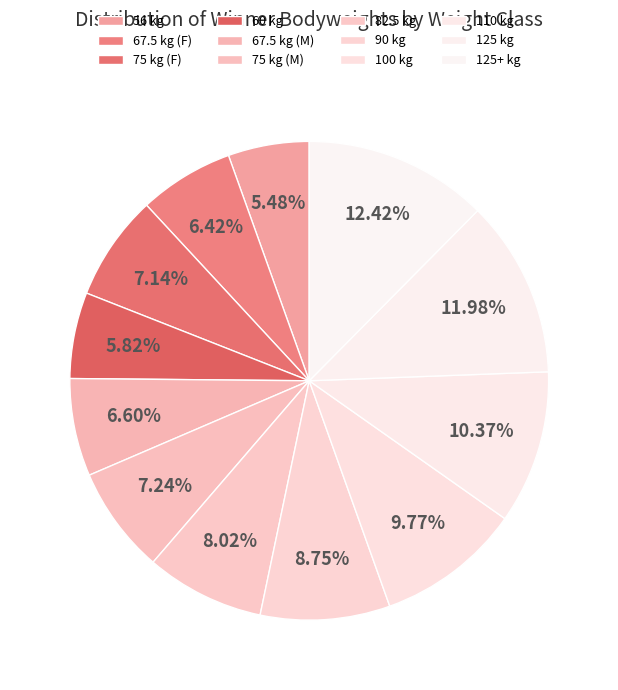

How many slices are in this pie chart?

12